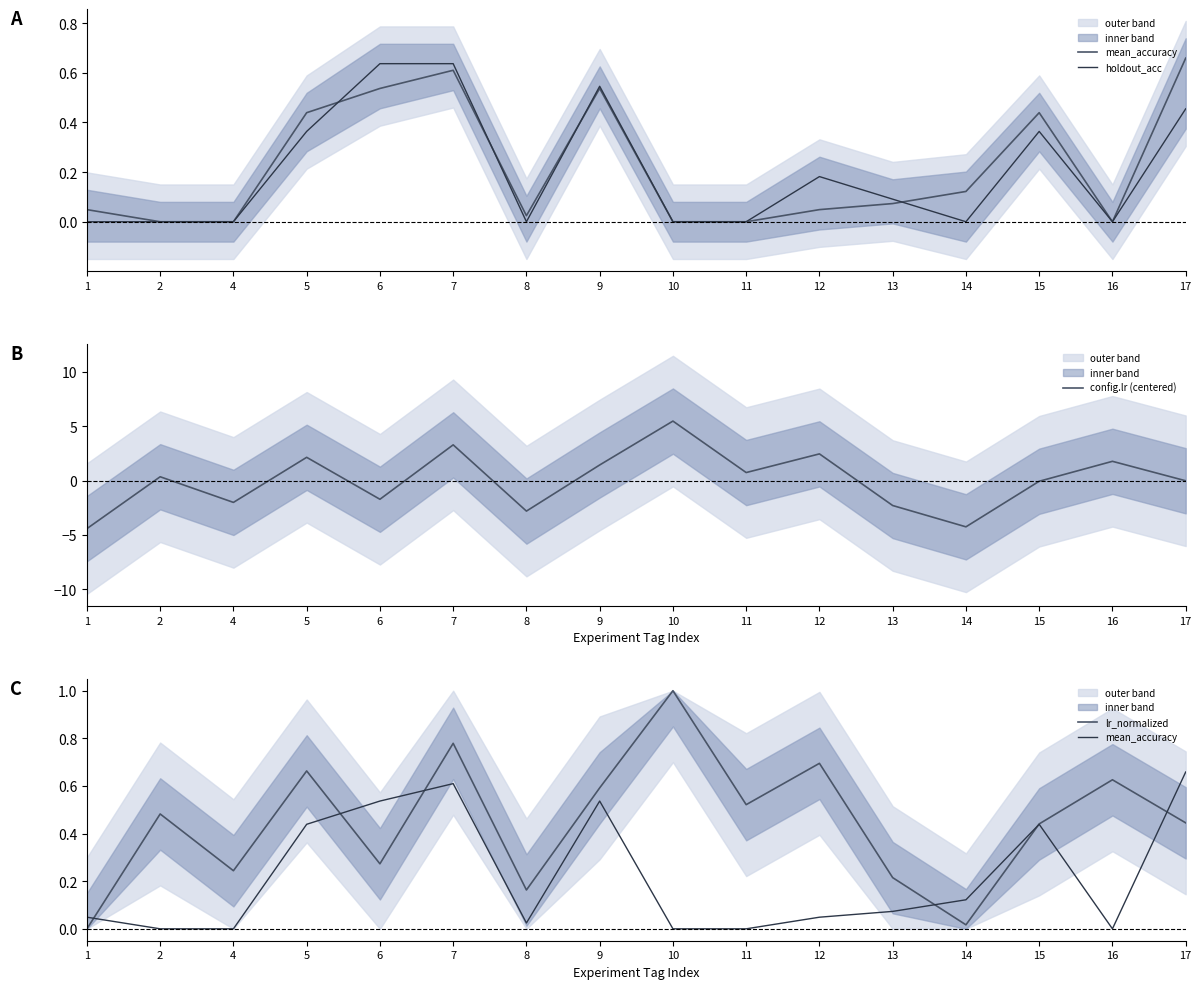

How many series are shown in this chart?

4